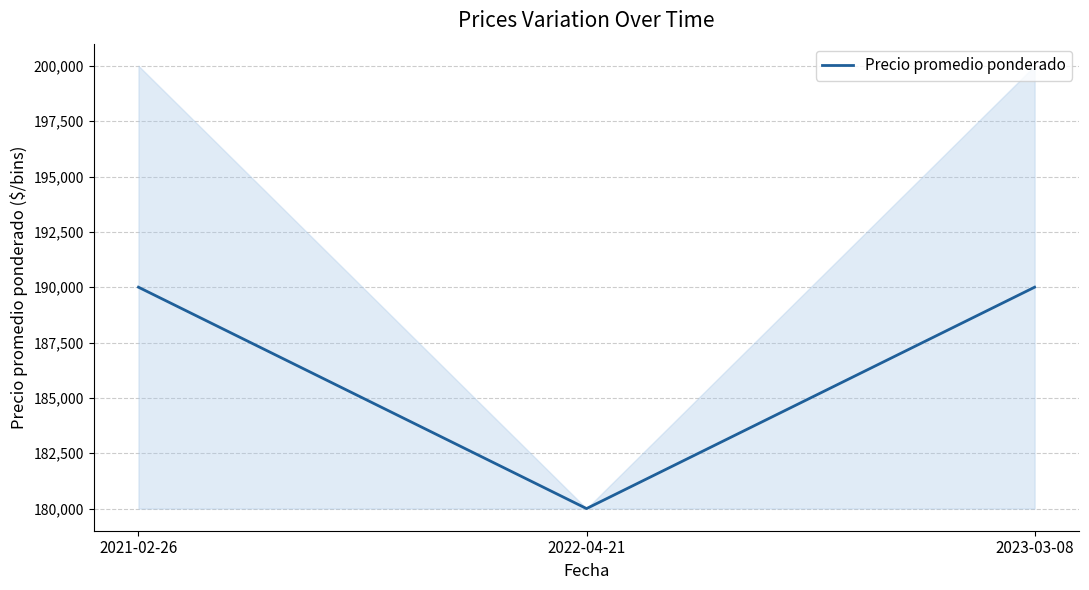

Reading right to left, transcribe all the data shown in this chart.

2023-03-08=190000	2022-04-21=180000	2021-02-26=190000